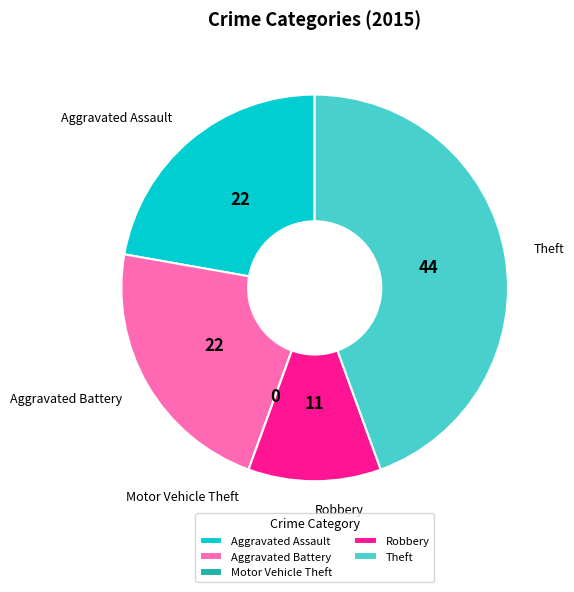

Which has a higher value, Theft or Robbery?

Theft